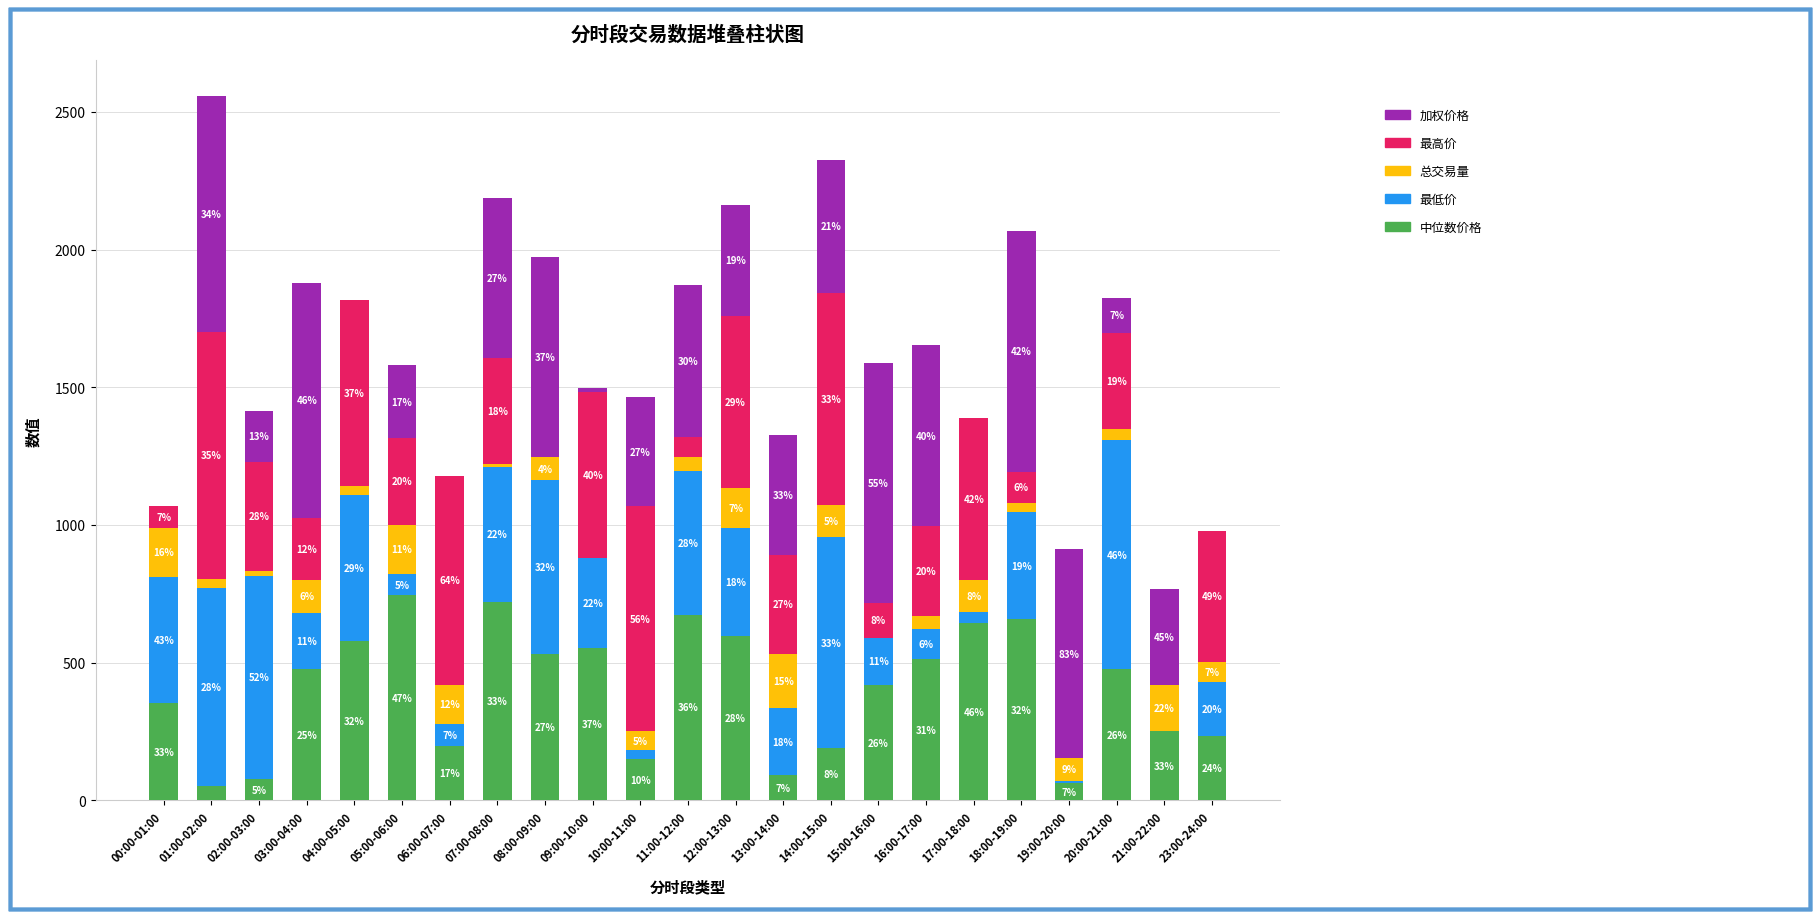

What are all the series names shown in the legend?

加权价格, 最高价, 总交易量, 最低价, 中位数价格